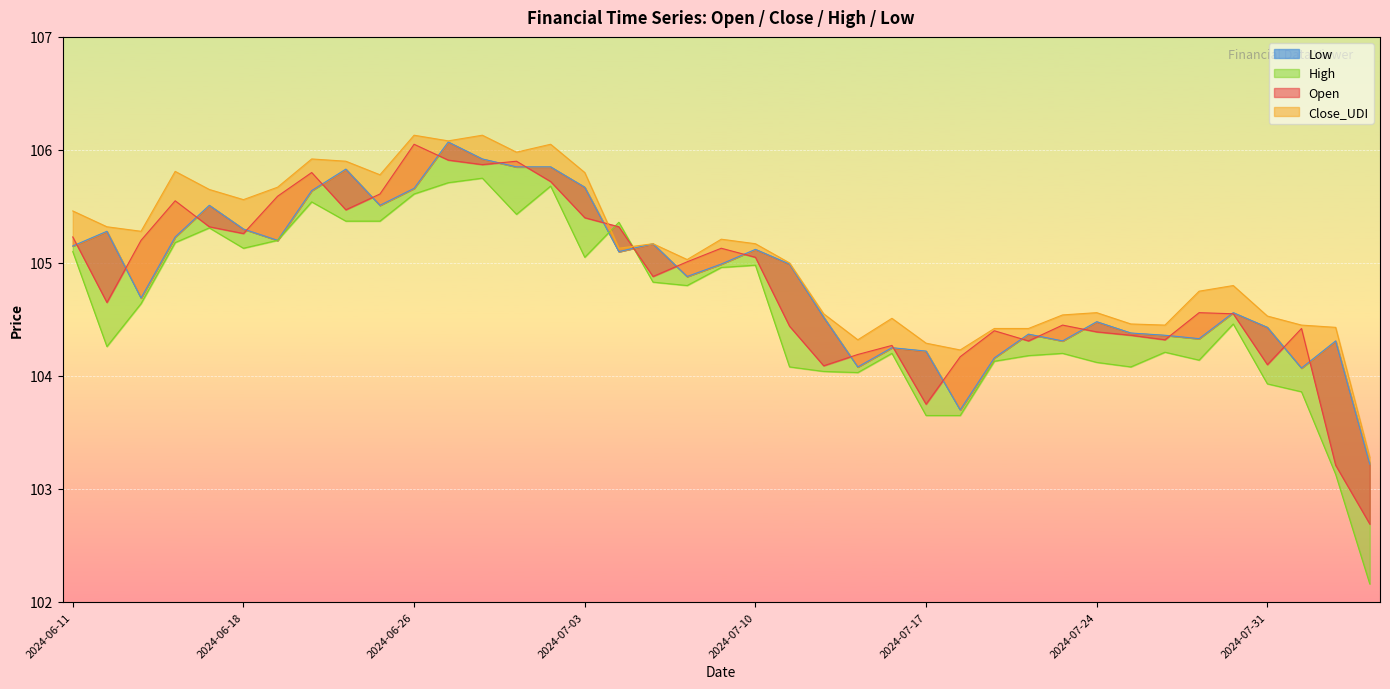

Reading left to right, transcribe all the data shown in this chart.

Open: 2024-06-11=105.2	2024-06-12=104.7	2024-06-13=105.2	2024-06-14=105.5	2024-06-17=105.3	2024-06-18=105.3	2024-06-20=105.6	2024-06-21=105.8	2024-06-24=105.5	2024-06-25=105.6	2024-06-26=106.0	2024-06-27=105.9	2024-06-28=105.9	2024-07-01=105.9	2024-07-02=105.7	2024-07-03=105.4	2024-07-04=105.3	2024-07-05=104.9	2024-07-08=105.0	2024-07-09=105.1	2024-07-10=105.0	2024-07-11=104.4	2024-07-12=104.1	2024-07-15=104.2	2024-07-16=104.3	2024-07-17=103.8	2024-07-18=104.2	2024-07-19=104.4	2024-07-22=104.3	2024-07-23=104.5	2024-07-24=104.4	2024-07-25=104.4	2024-07-26=104.3	2024-07-29=104.6	2024-07-30=104.5	2024-07-31=104.1	2024-08-01=104.4	2024-08-02=103.2	2024-08-05=102.7
Close_UDI: 2024-06-11=105.5	2024-06-12=105.3	2024-06-13=105.3	2024-06-14=105.8	2024-06-17=105.7	2024-06-18=105.6	2024-06-20=105.7	2024-06-21=105.9	2024-06-24=105.9	2024-06-25=105.8	2024-06-26=106.1	2024-06-27=106.1	2024-06-28=106.1	2024-07-01=106.0	2024-07-02=106.0	2024-07-03=105.8	2024-07-04=105.1	2024-07-05=105.2	2024-07-08=105.0	2024-07-09=105.2	2024-07-10=105.2	2024-07-11=105.0	2024-07-12=104.5	2024-07-15=104.3	2024-07-16=104.5	2024-07-17=104.3	2024-07-18=104.2	2024-07-19=104.4	2024-07-22=104.4	2024-07-23=104.5	2024-07-24=104.6	2024-07-25=104.5	2024-07-26=104.5	2024-07-29=104.8	2024-07-30=104.8	2024-07-31=104.5	2024-08-01=104.5	2024-08-02=104.4	2024-08-05=103.3
High: 2024-06-11=105.1	2024-06-12=104.3	2024-06-13=104.6	2024-06-14=105.2	2024-06-17=105.3	2024-06-18=105.1	2024-06-20=105.2	2024-06-21=105.5	2024-06-24=105.4	2024-06-25=105.4	2024-06-26=105.6	2024-06-27=105.7	2024-06-28=105.8	2024-07-01=105.4	2024-07-02=105.7	2024-07-03=105.0	2024-07-04=105.4	2024-07-05=104.8	2024-07-08=104.8	2024-07-09=105.0	2024-07-10=105.0	2024-07-11=104.1	2024-07-12=104.0	2024-07-15=104.0	2024-07-16=104.2	2024-07-17=103.7	2024-07-18=103.7	2024-07-19=104.1	2024-07-22=104.2	2024-07-23=104.2	2024-07-24=104.1	2024-07-25=104.1	2024-07-26=104.2	2024-07-29=104.1	2024-07-30=104.5	2024-07-31=103.9	2024-08-01=103.9	2024-08-02=103.1	2024-08-05=102.2
Low: 2024-06-11=105.2	2024-06-12=105.3	2024-06-13=104.7	2024-06-14=105.2	2024-06-17=105.5	2024-06-18=105.3	2024-06-20=105.2	2024-06-21=105.6	2024-06-24=105.8	2024-06-25=105.5	2024-06-26=105.7	2024-06-27=106.1	2024-06-28=105.9	2024-07-01=105.8	2024-07-02=105.8	2024-07-03=105.7	2024-07-04=105.1	2024-07-05=105.2	2024-07-08=104.9	2024-07-09=105.0	2024-07-10=105.1	2024-07-11=105.0	2024-07-12=104.5	2024-07-15=104.1	2024-07-16=104.2	2024-07-17=104.2	2024-07-18=103.7	2024-07-19=104.2	2024-07-22=104.4	2024-07-23=104.3	2024-07-24=104.5	2024-07-25=104.4	2024-07-26=104.4	2024-07-29=104.3	2024-07-30=104.6	2024-07-31=104.4	2024-08-01=104.1	2024-08-02=104.3	2024-08-05=103.2